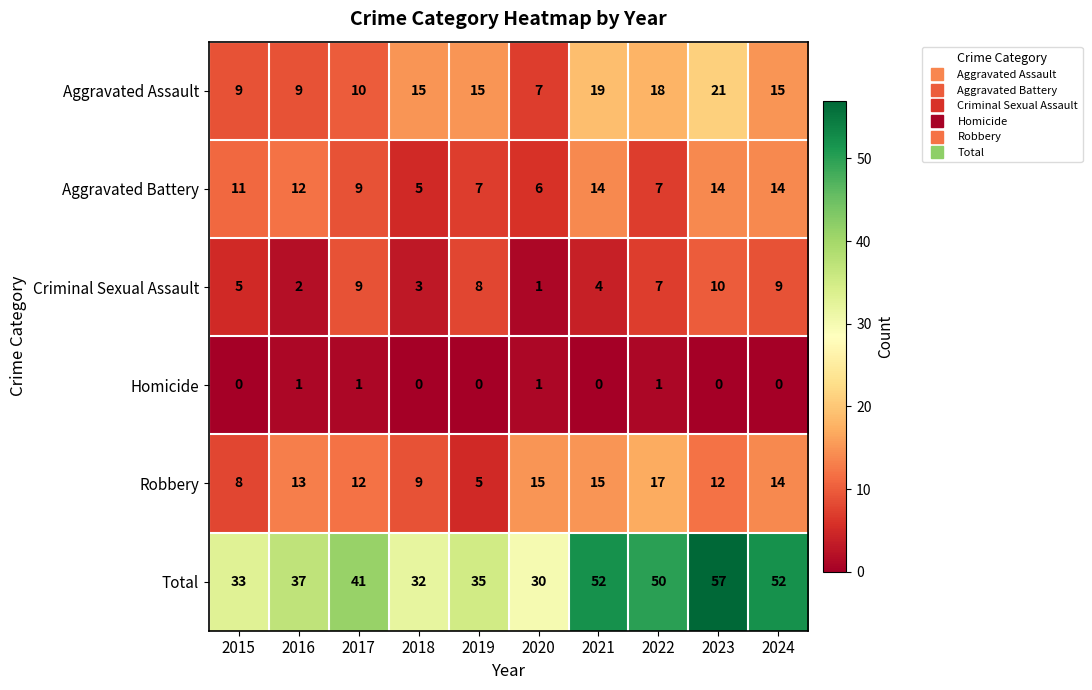

What is the sum of the Aggravated Battery values at 2021 and 2018?

19